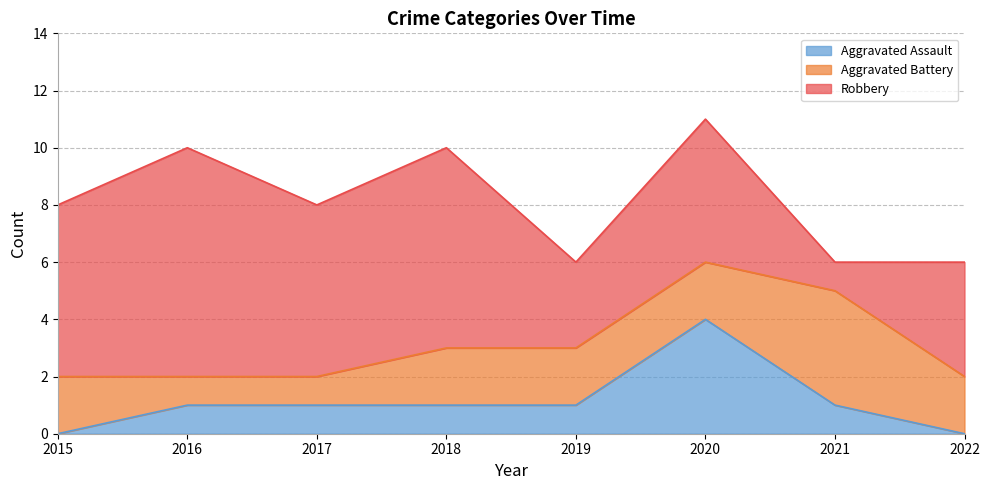

What is the sum of all Aggravated Assault values?

9